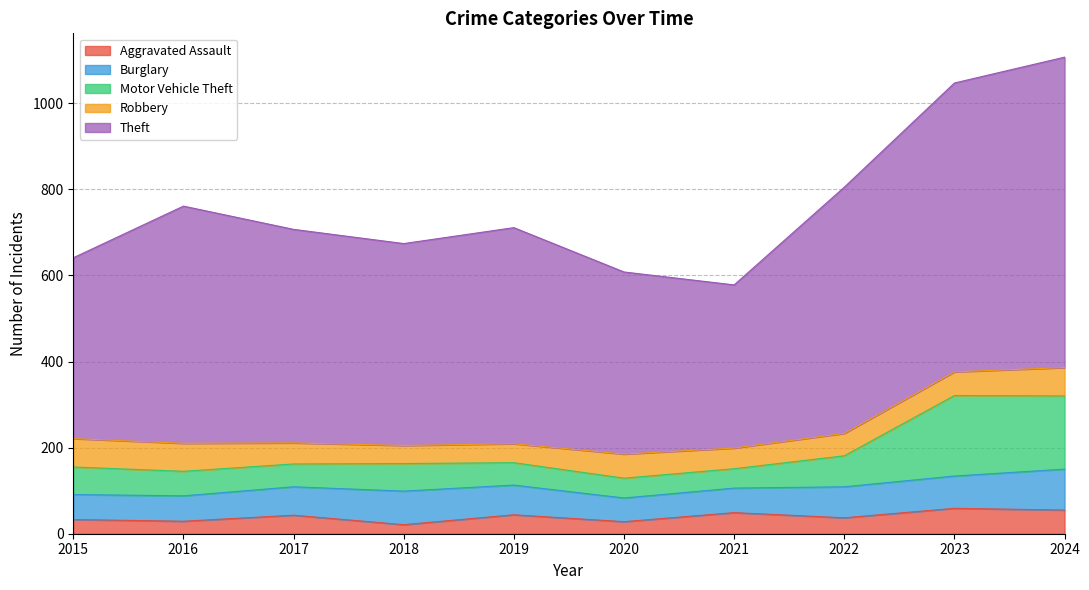

What is the total value across all series at 2016?

761